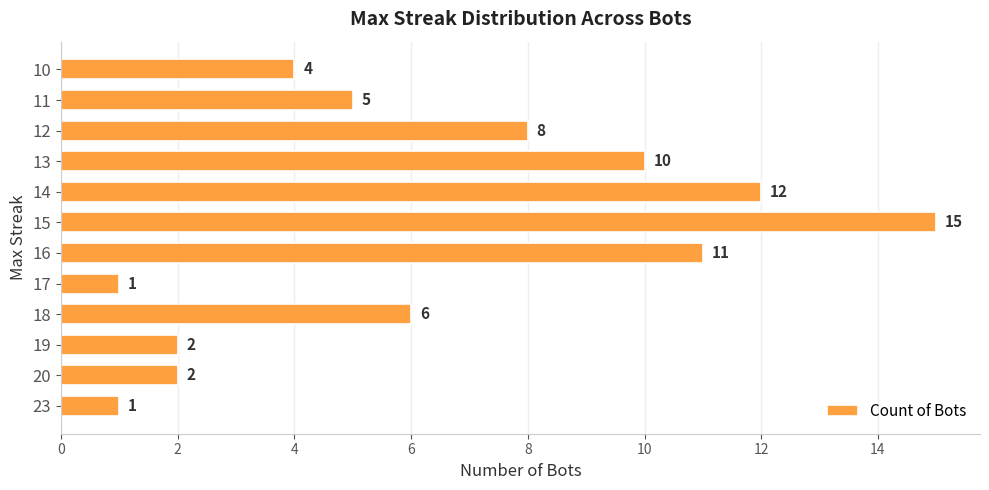

Reading top to bottom, transcribe all the data shown in this chart.

4	5	8	10	12	15	11	1	6	2	2	1